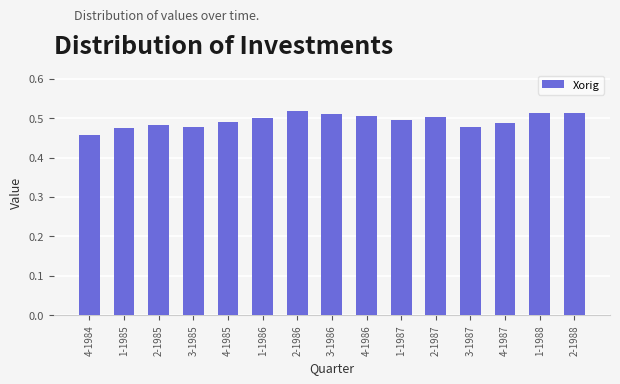

Where is the data nearest to the value 0?

4-1984